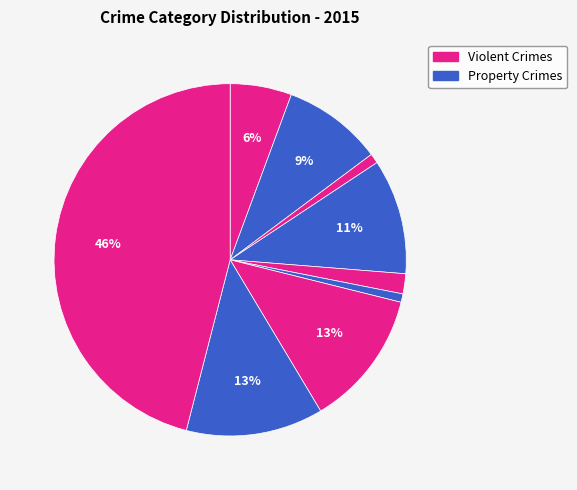

Count the number of slices in the pie.

9